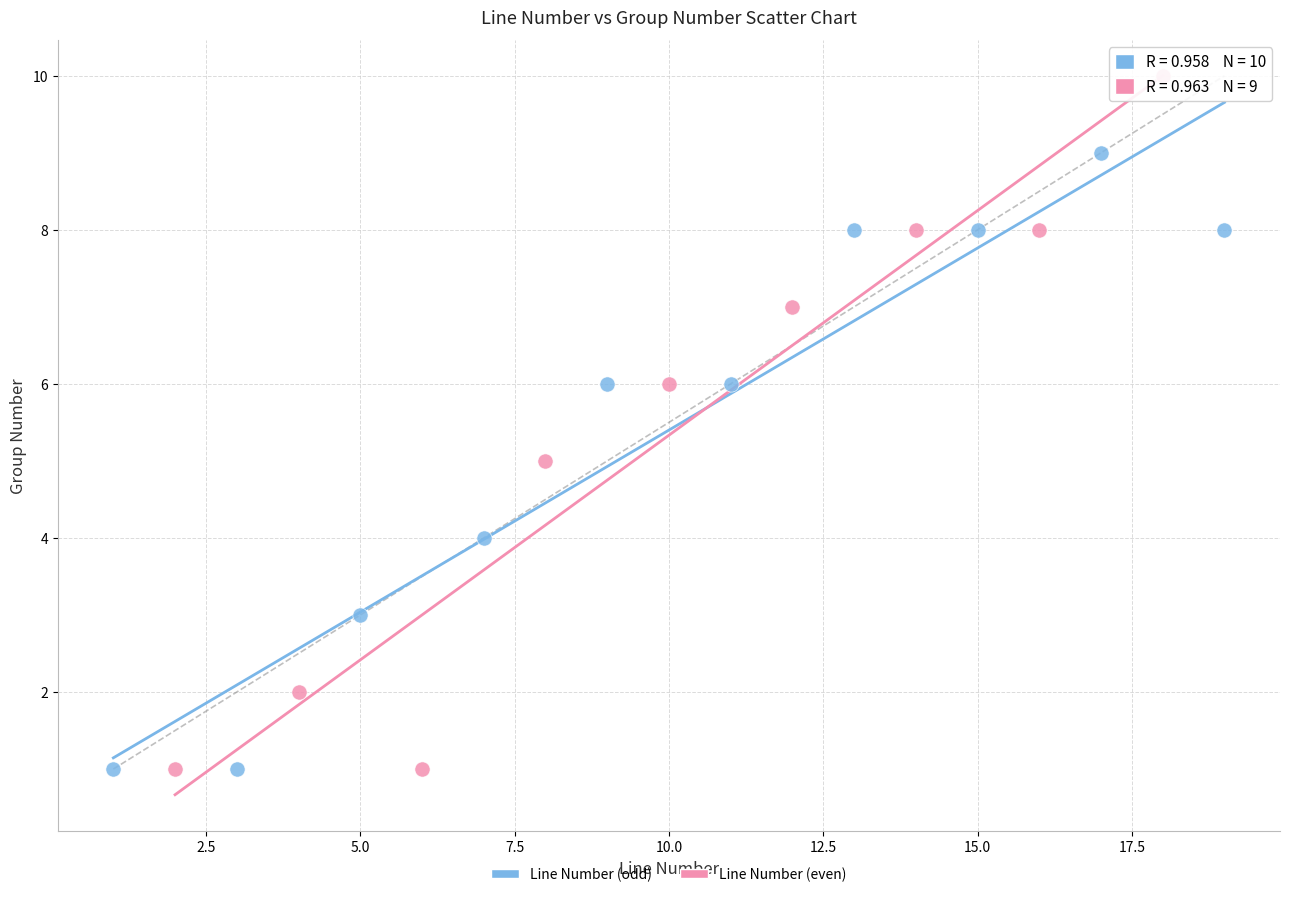

Which series has the largest Y range (max minus min)?

Line Number (even)